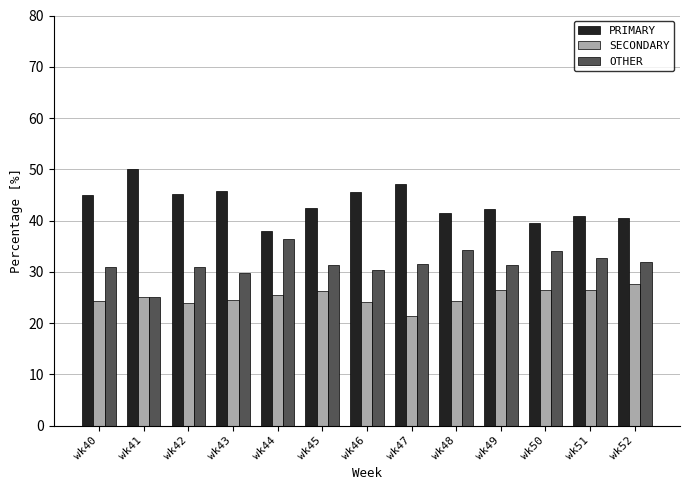

Is the value of OTHER at wk46 greater than the value of PRIMARY at wk52?

No